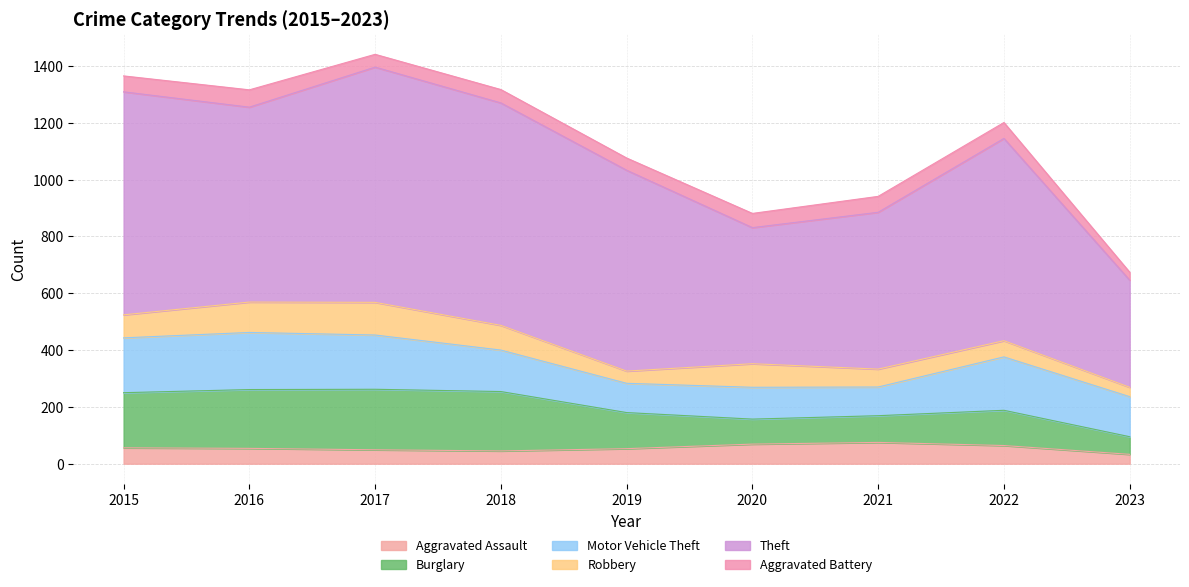

What is the lowest value of the Robbery series?

33